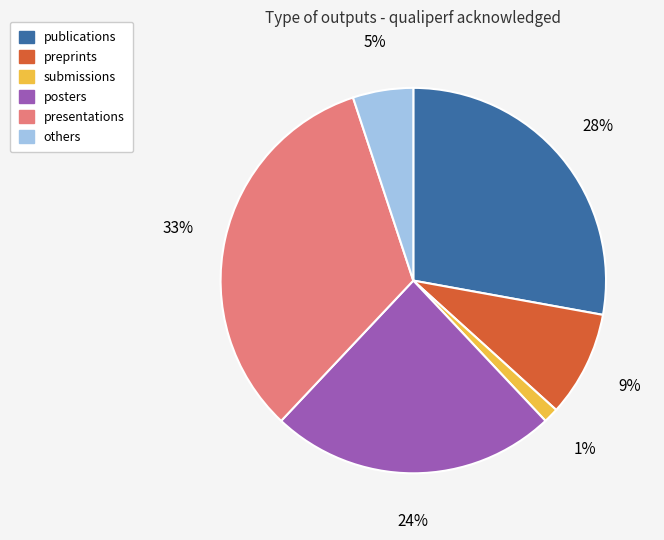

Does any single category account for the majority?

No